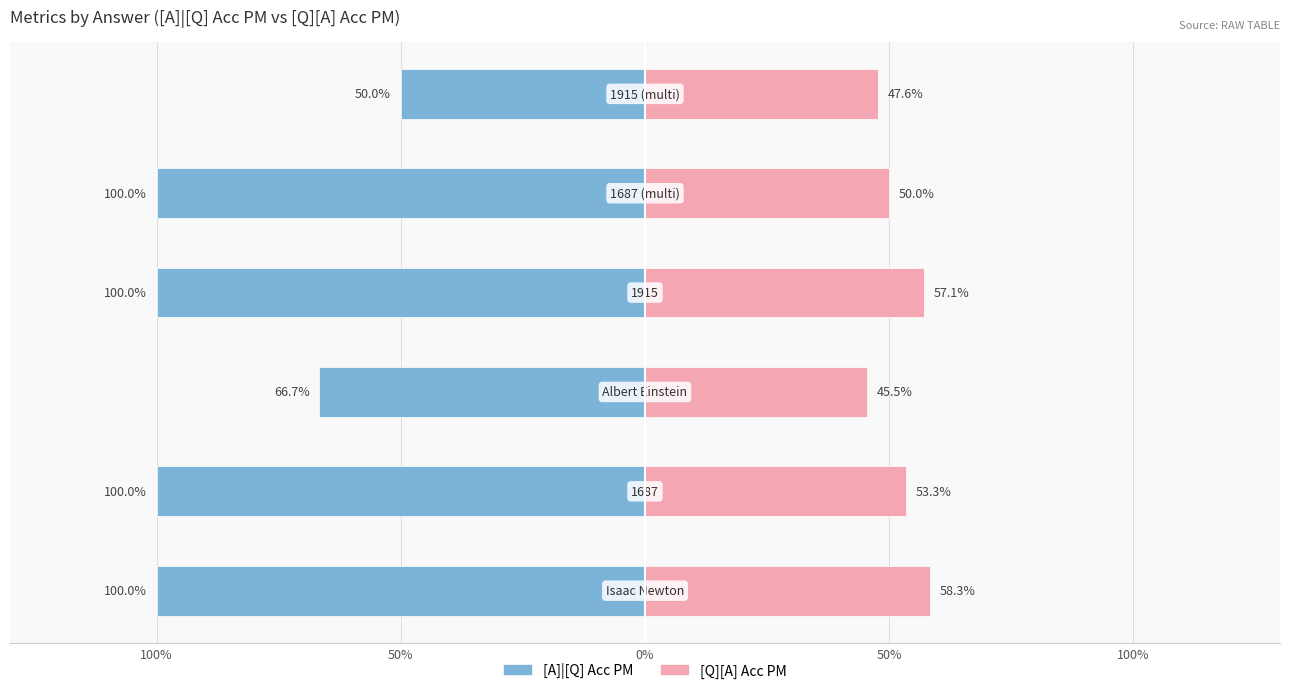

Between 1687 (multi) and Isaac Newton, which is larger?

1687 (multi)